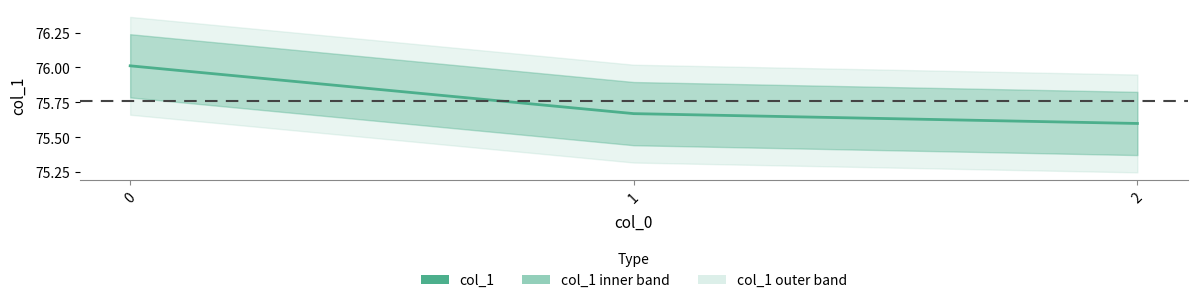

The chart shows a value of 102.2 at 1. True or false?

False